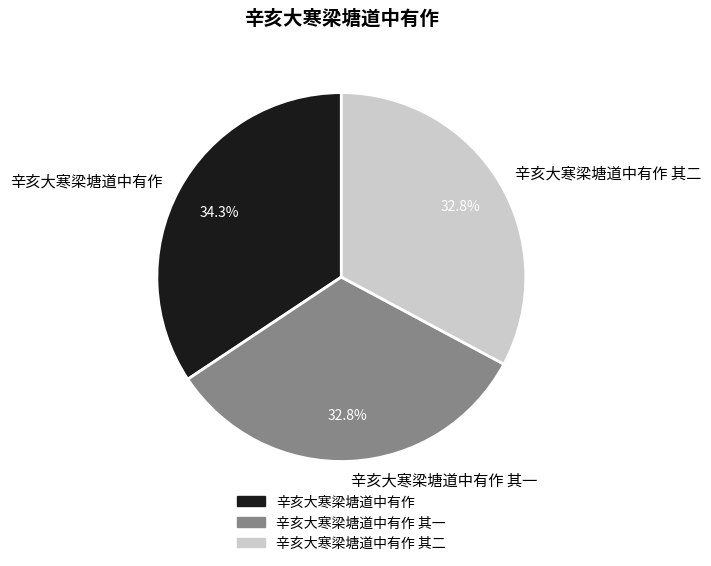

To the nearest percent, what portion does 辛亥大寒梁塘道中有作 其二 represent?

33%